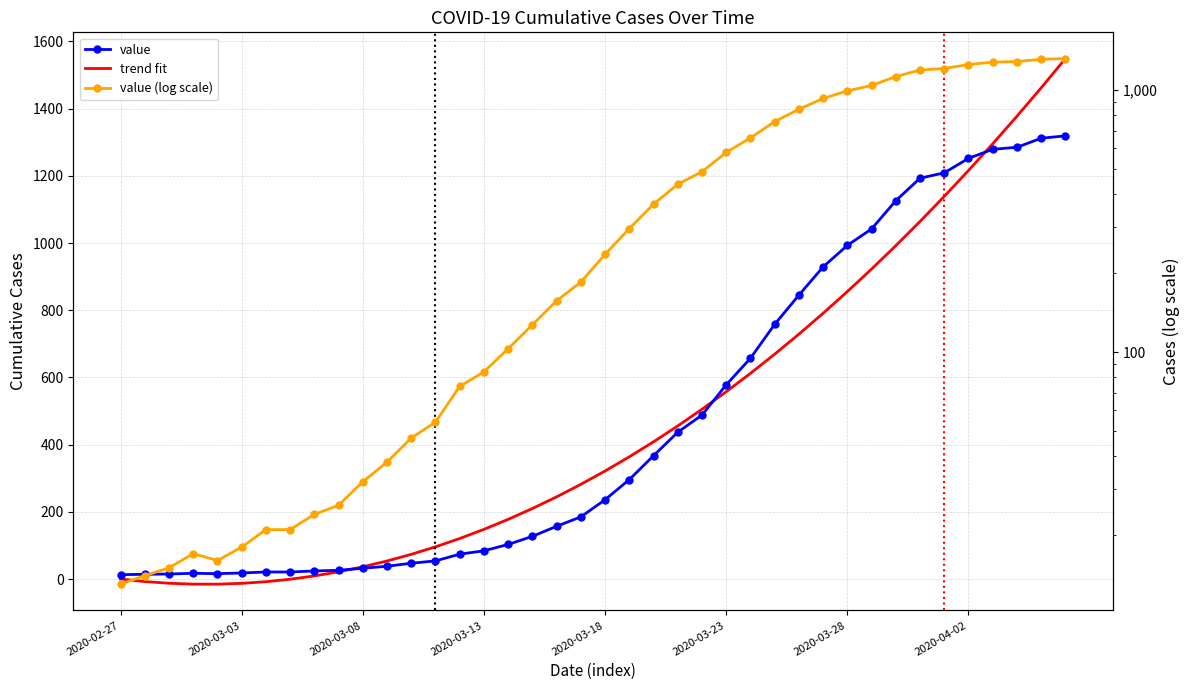

At 19, list the series in order from largest to smallest.

trend fit, value, value (log scale)